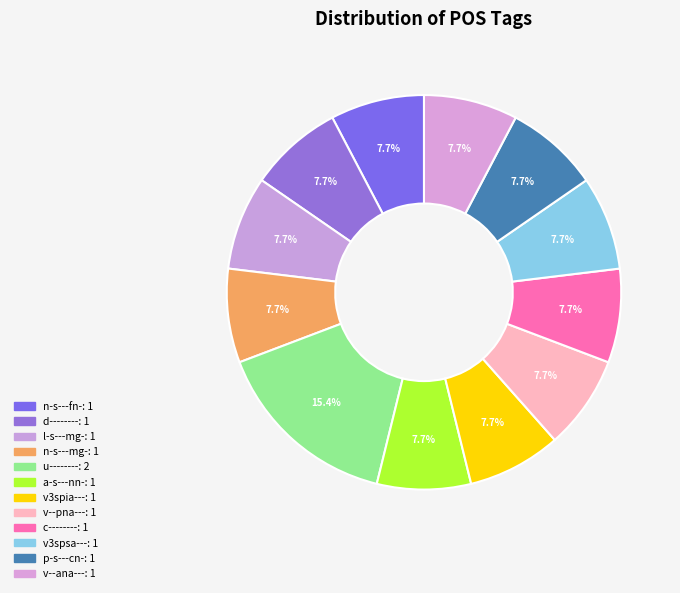

Does any single category account for the majority?

No